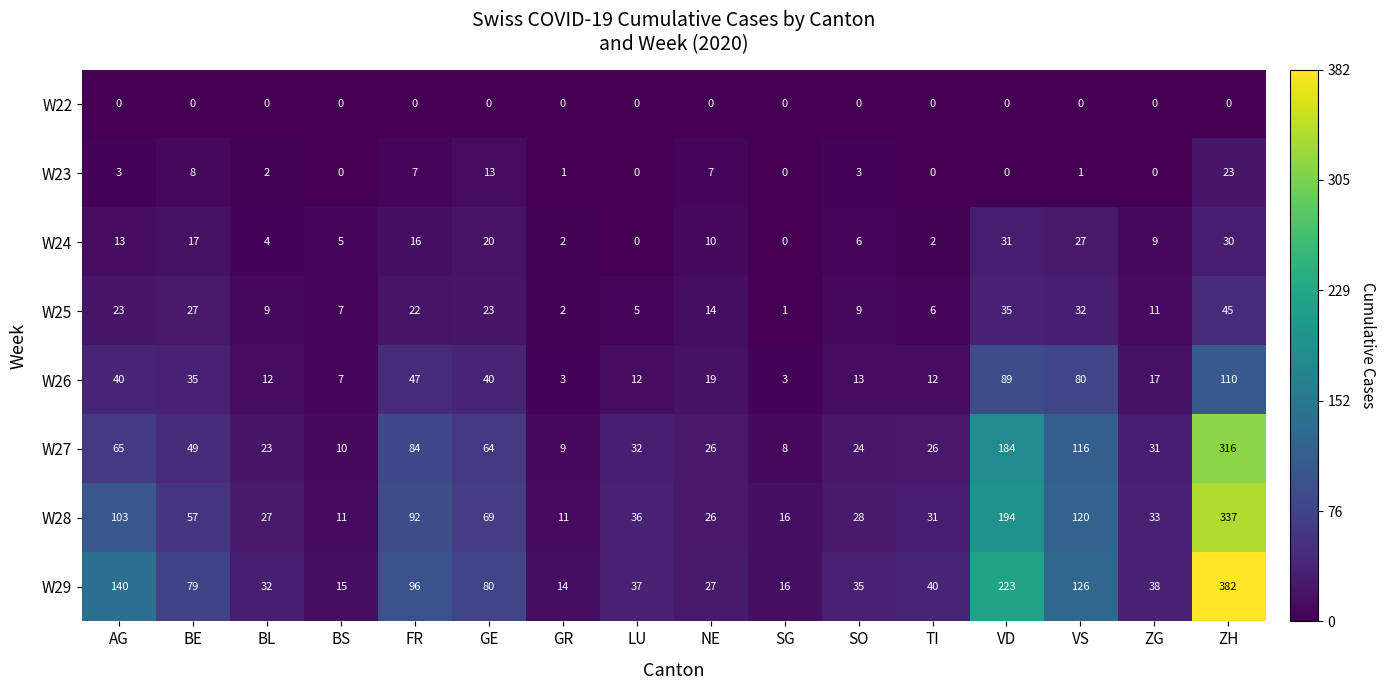

Where does the W24 series first go above 10?

AG